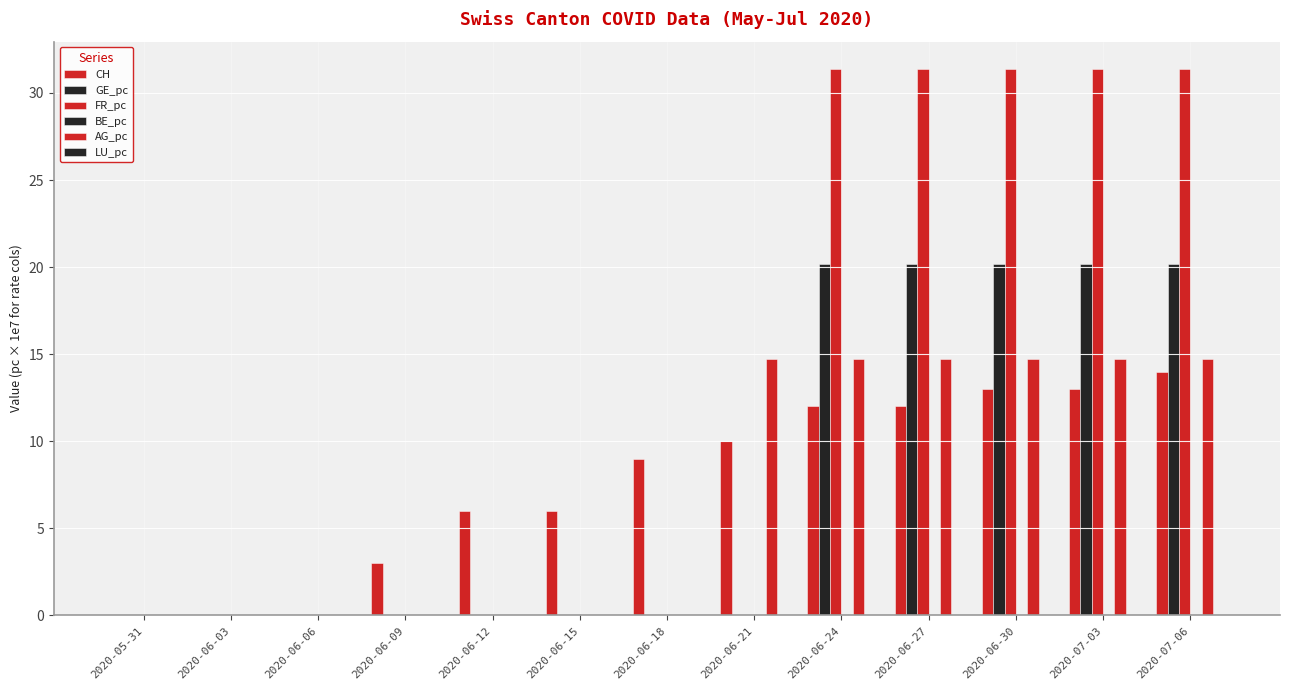

How many series are shown in this chart?

4